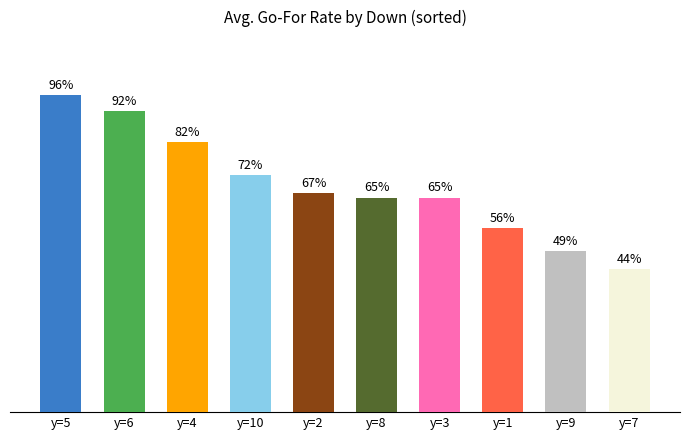

Does the chart contain any negative values?

No